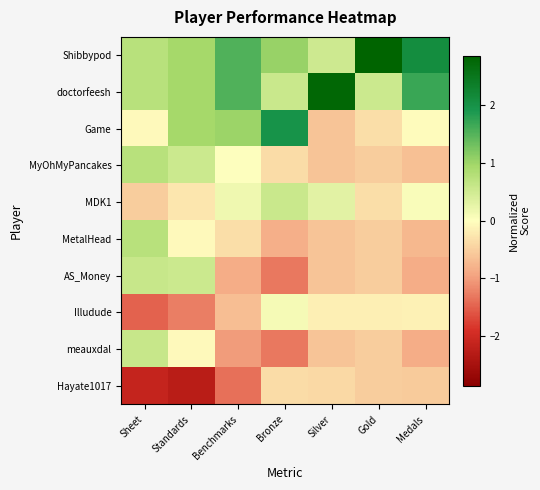

Count the number of data series in this chart.

10